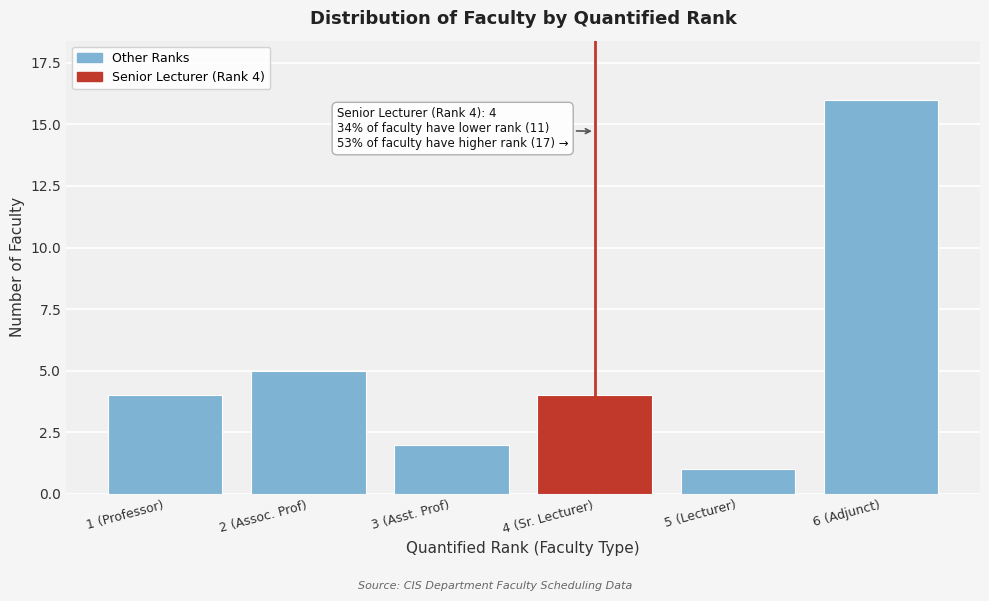

Reading left to right, transcribe all the data shown in this chart.

1 (Professor)=4	2 (Assoc. Prof)=5	3 (Asst. Prof)=2	4 (Sr. Lecturer)=4	5 (Lecturer)=1	6 (Adjunct)=16